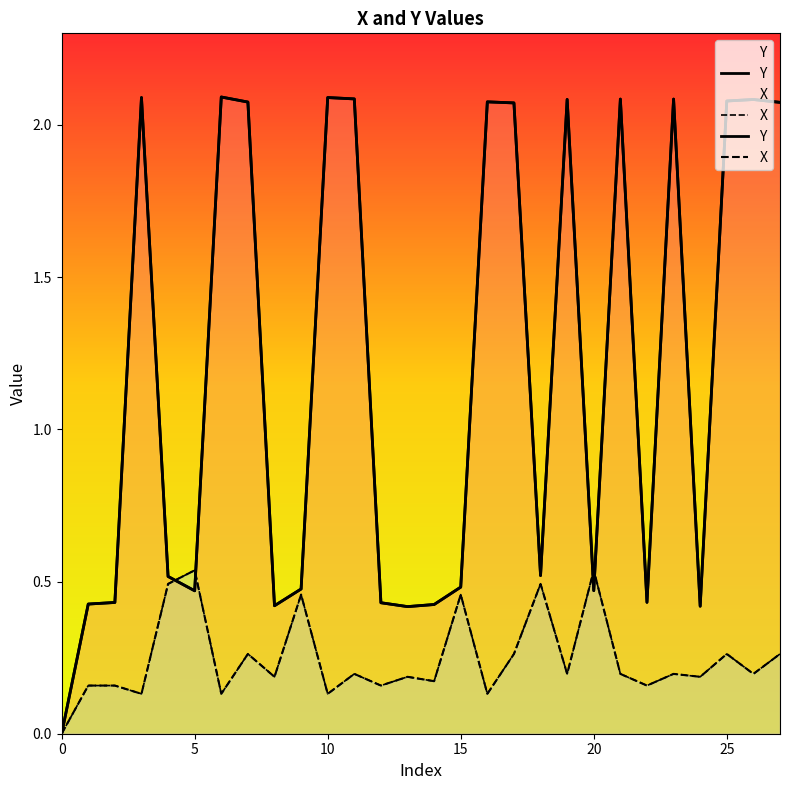

How many interior local peaks does the Y series have?

8